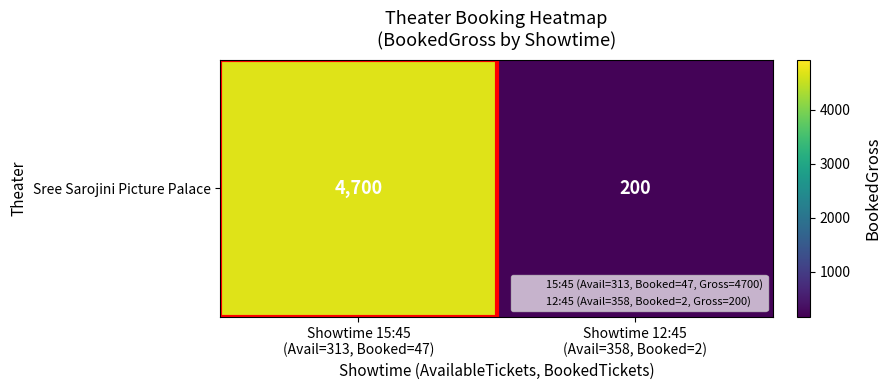

The value at Showtime 12:45
(Avail=358, Booked=2) is 200. True or false?

True